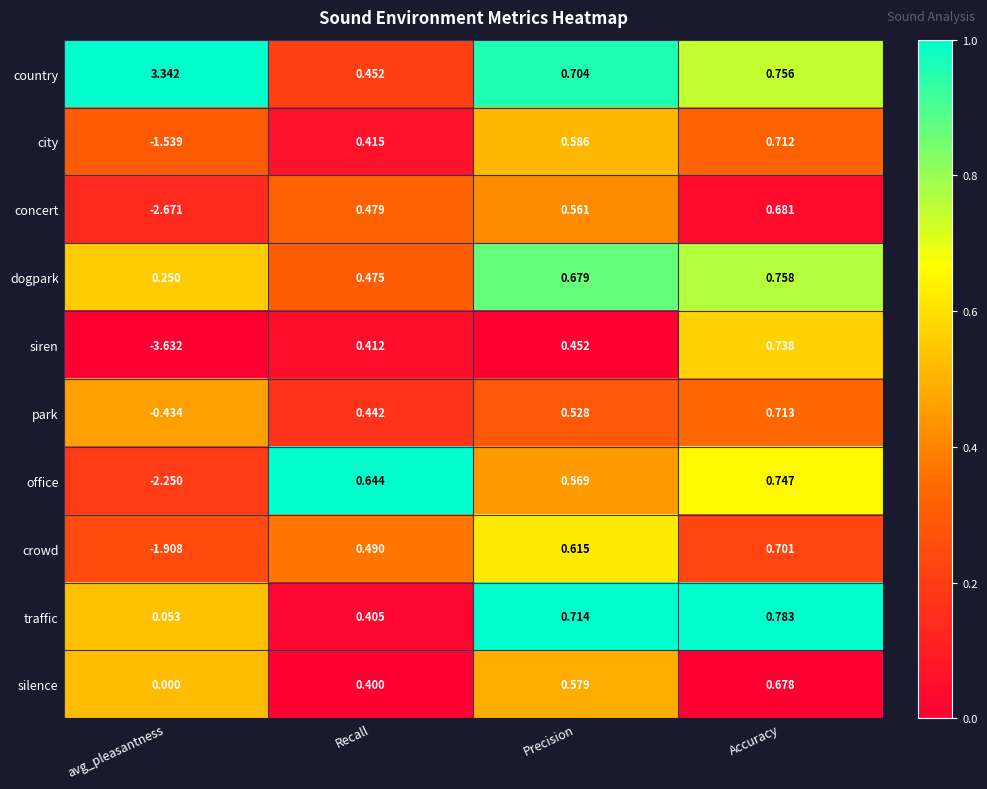

Where is park nearest to the value 0?

avg_pleasantness